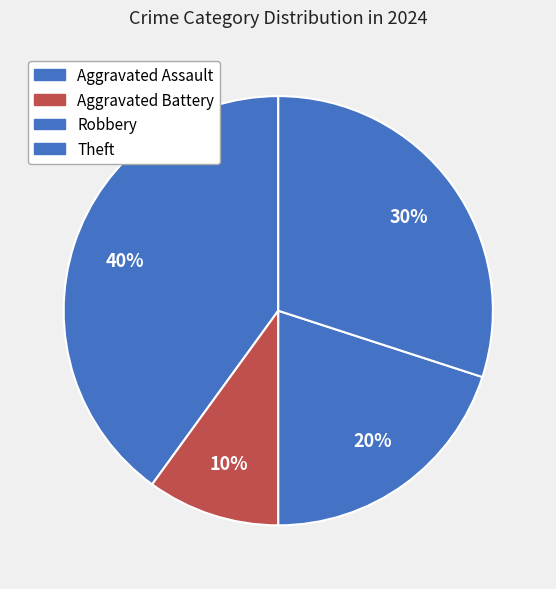

Do Aggravated Battery and Robbery together represent more than half of the pie?

No